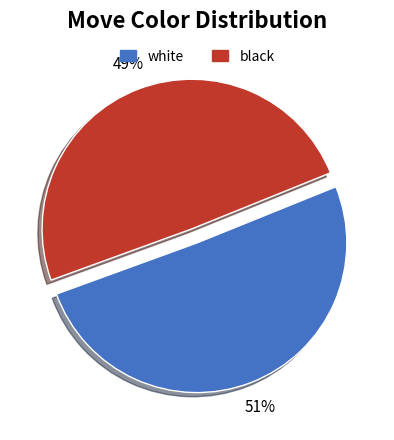

Between black and white, which is larger?

white